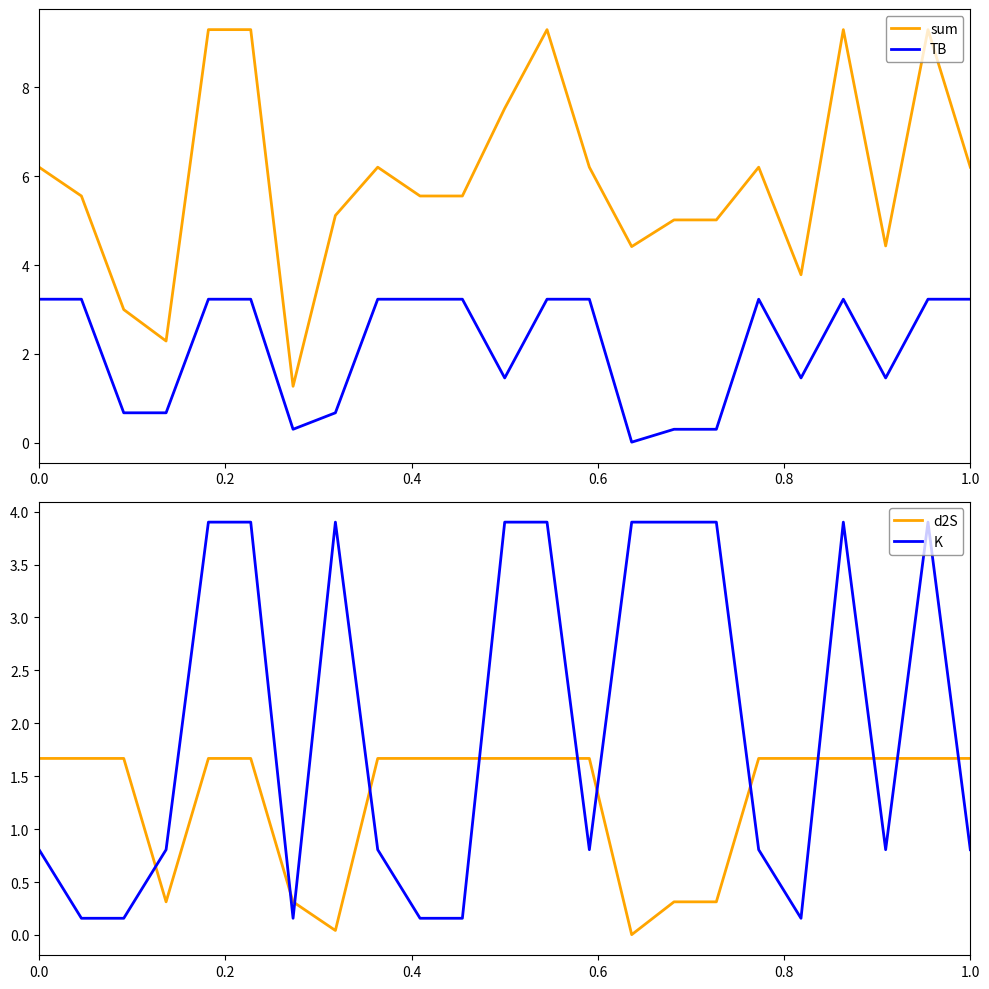

True or false: TB has a value of 3.2 at 0.0.

True